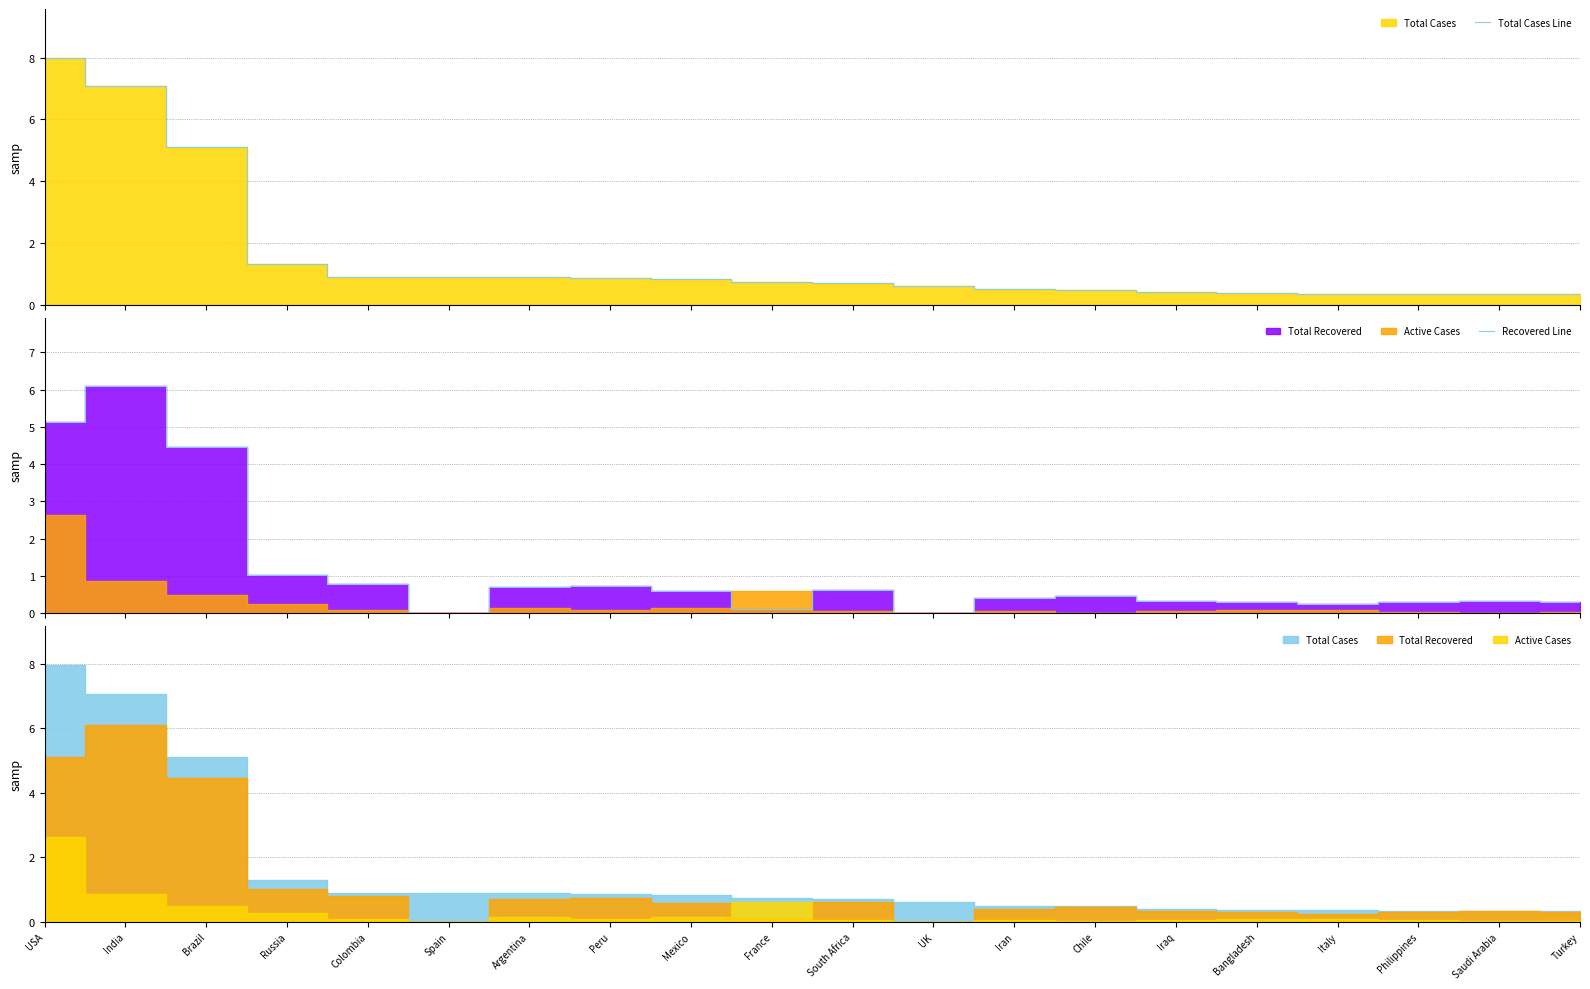

What is the difference between the maximum and second lowest values in the Recovered Line series?

6.1